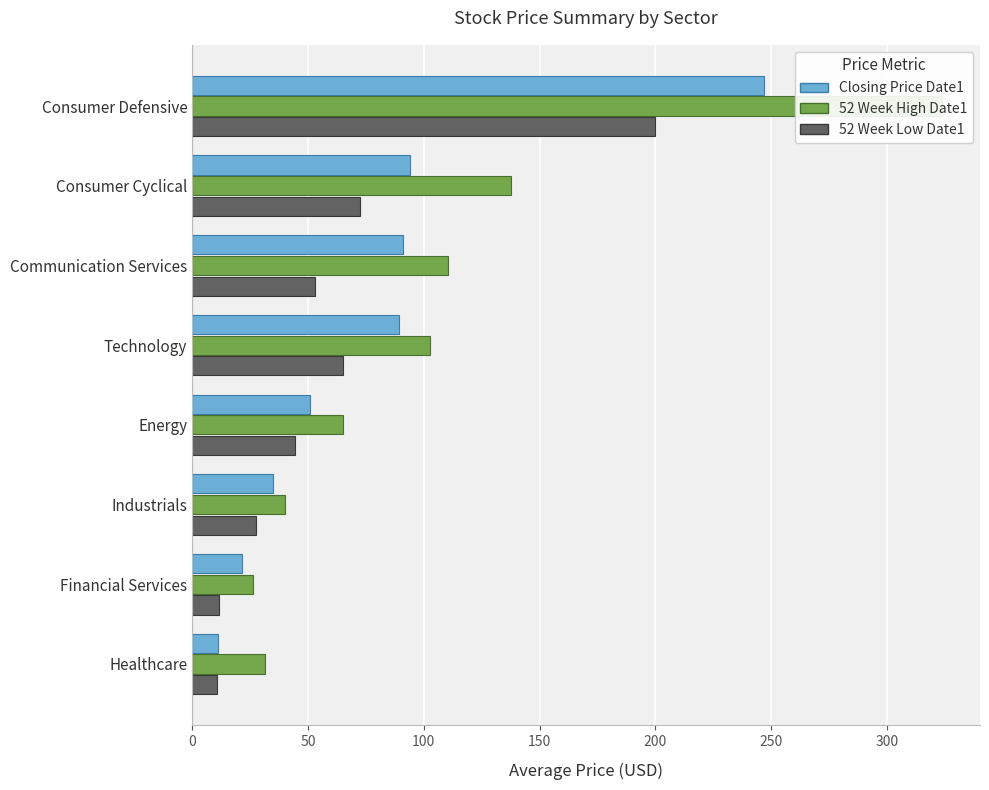

What is the total value across all series at Financial Services?

59.1